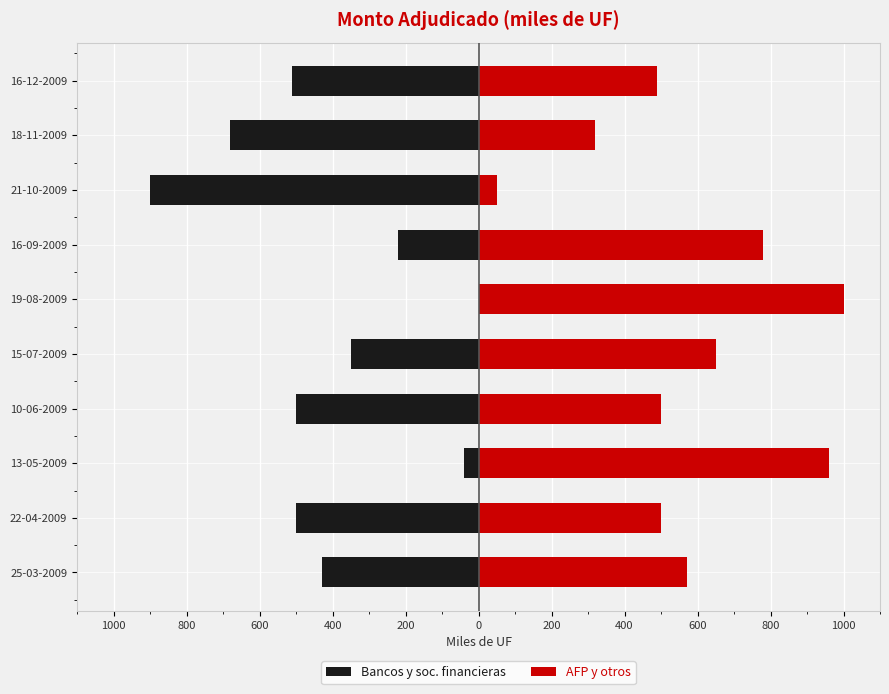

Is the value of Bancos y soc. financieras at 10-06-2009 greater than the value of AFP y otros at 21-10-2009?

No